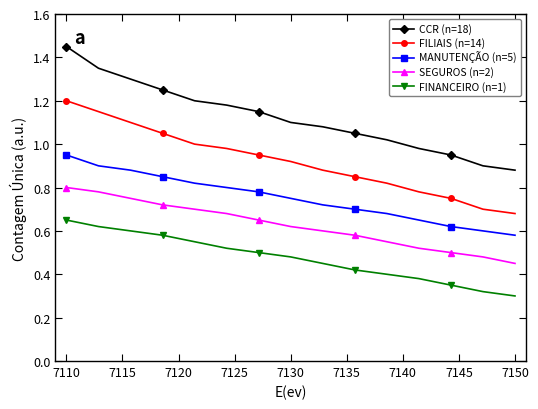

Which series has the widest spread of values?

CCR (n=18)